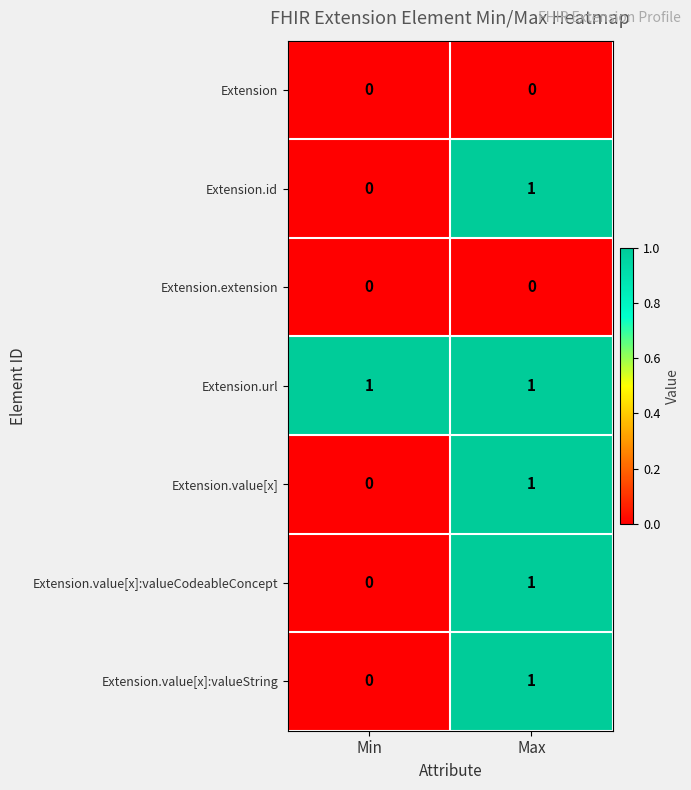

Count the number of data series in this chart.

7